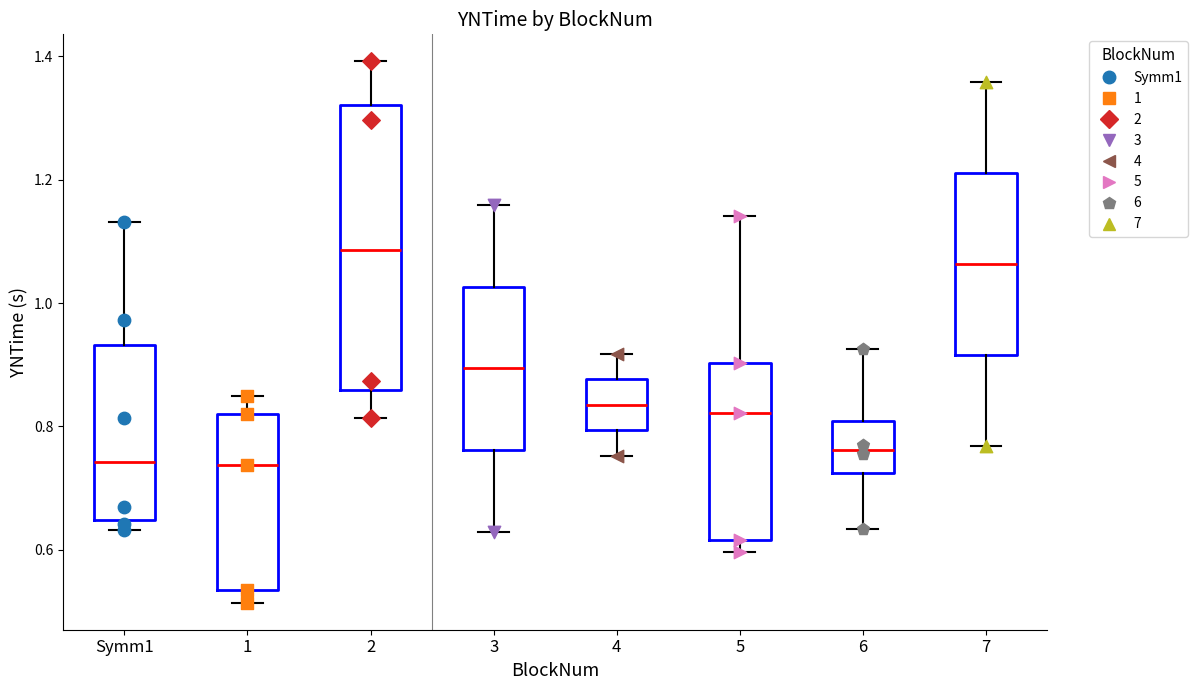

Where does the upper whisker of the box for Symm1 end on the y-axis? The values are not printed on the chart, so give them approximately, as read against the axis.

1.14